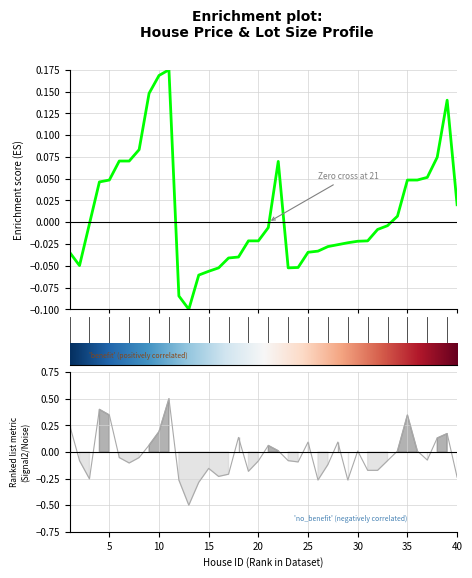

Does the chart have visible grid lines?

Yes